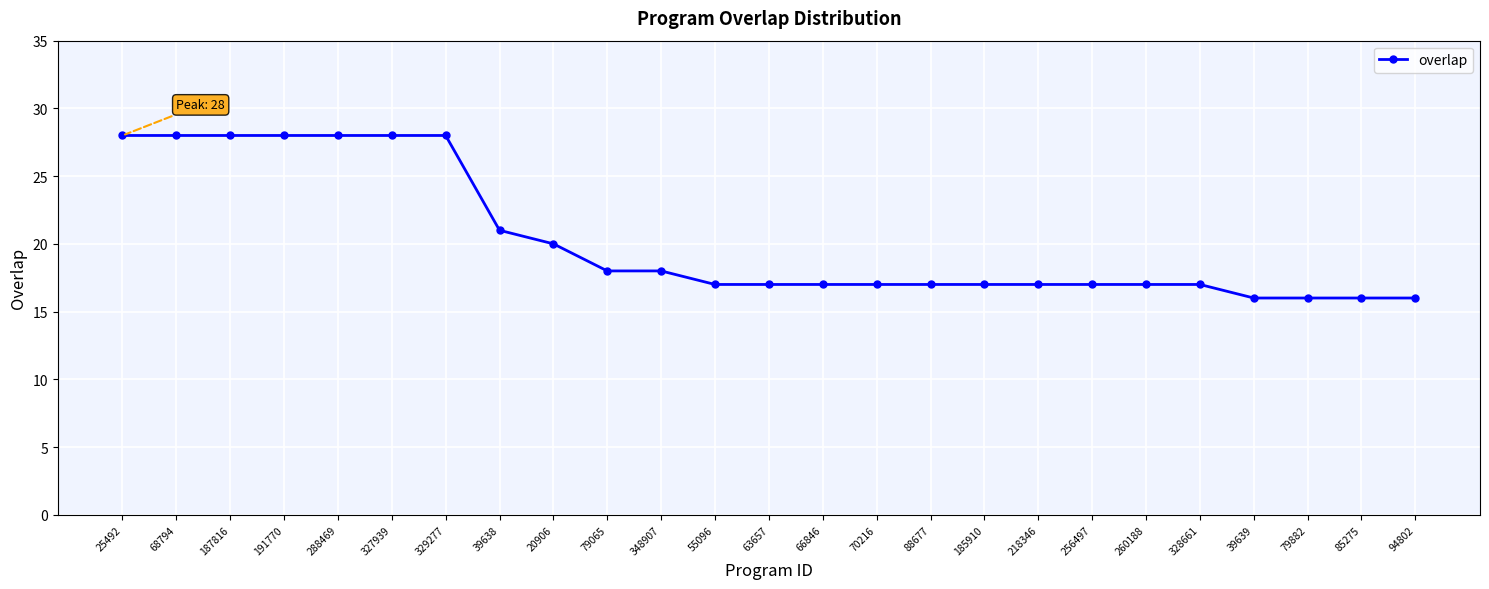

Reading left to right, transcribe all the data shown in this chart.

28	28	28	28	28	28	28	21	20	18	18	17	17	17	17	17	17	17	17	17	17	16	16	16	16